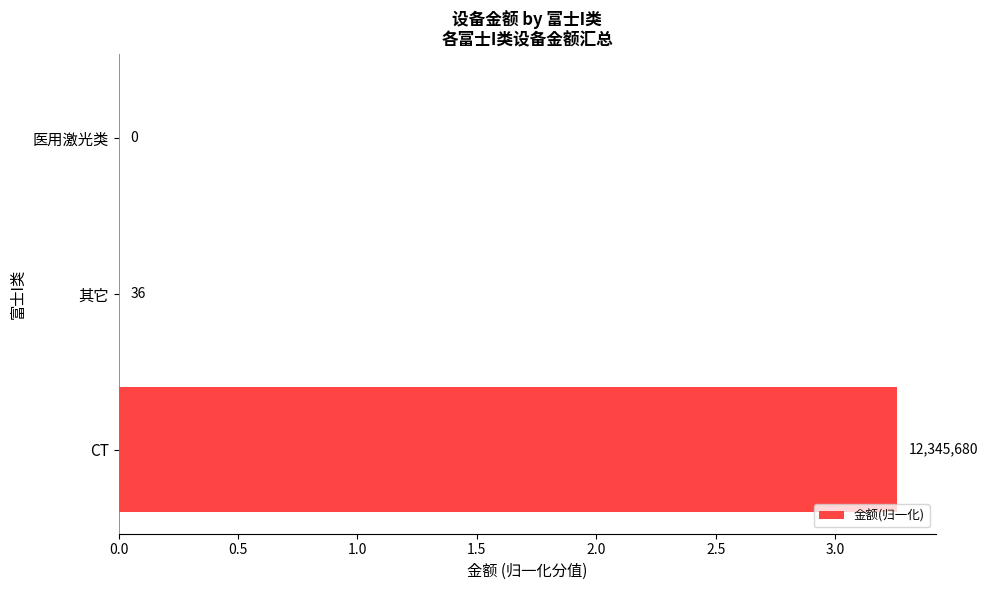

Are the bars horizontal?

Yes